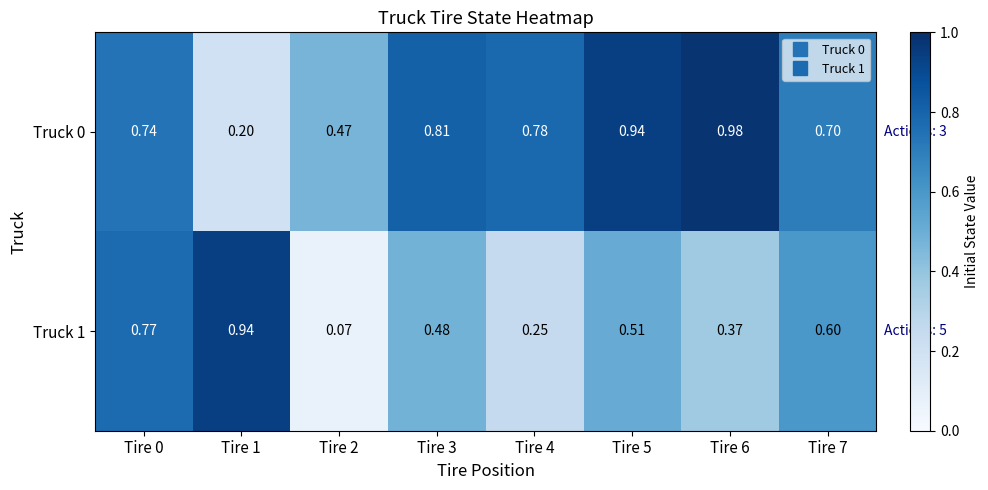

At which category is the sum across all series the highest?

Tire 0